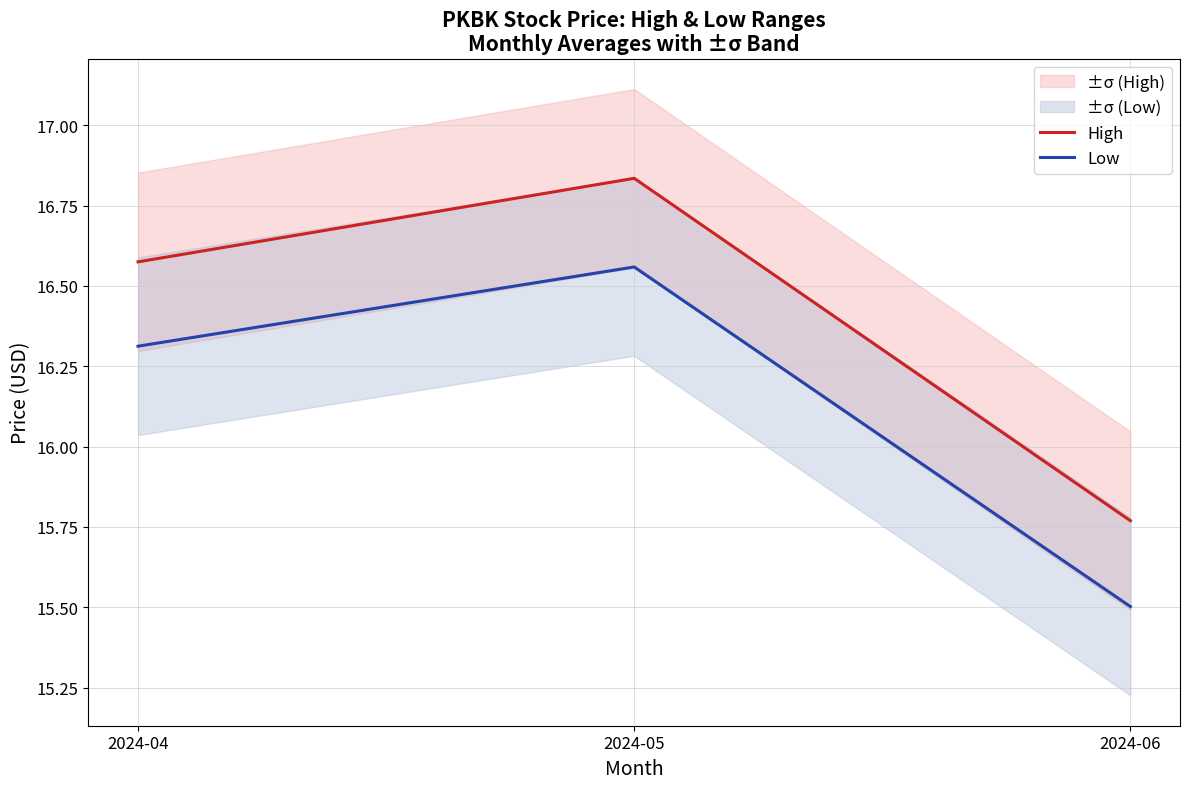

Which has a higher value, 2024-06 or 2024-05?

2024-05